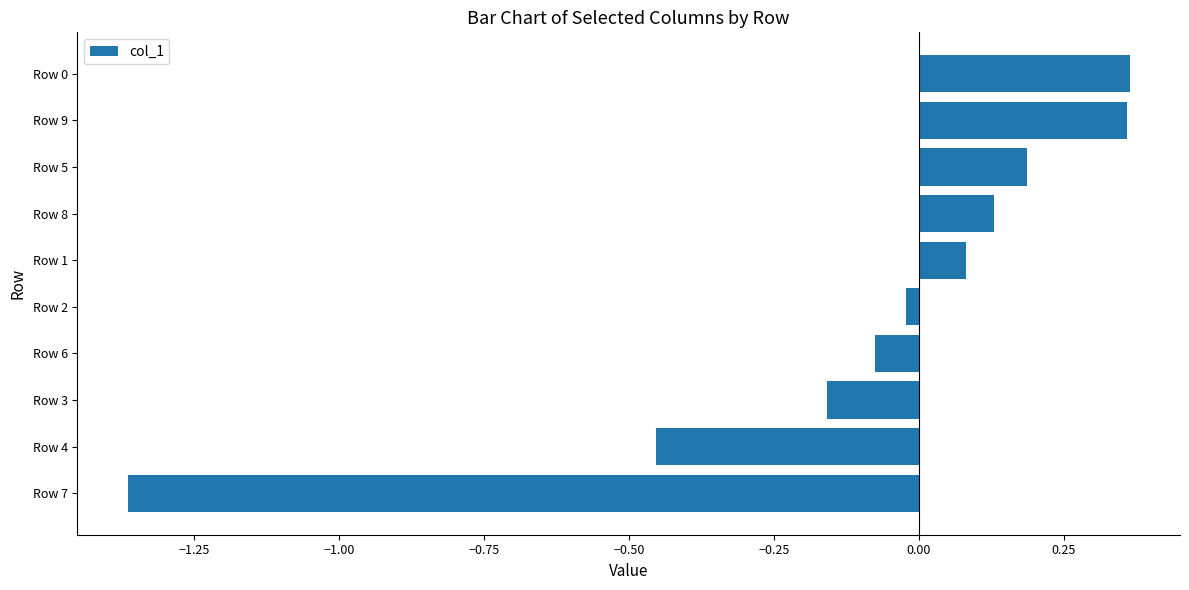

How many data points are less than 0?

5